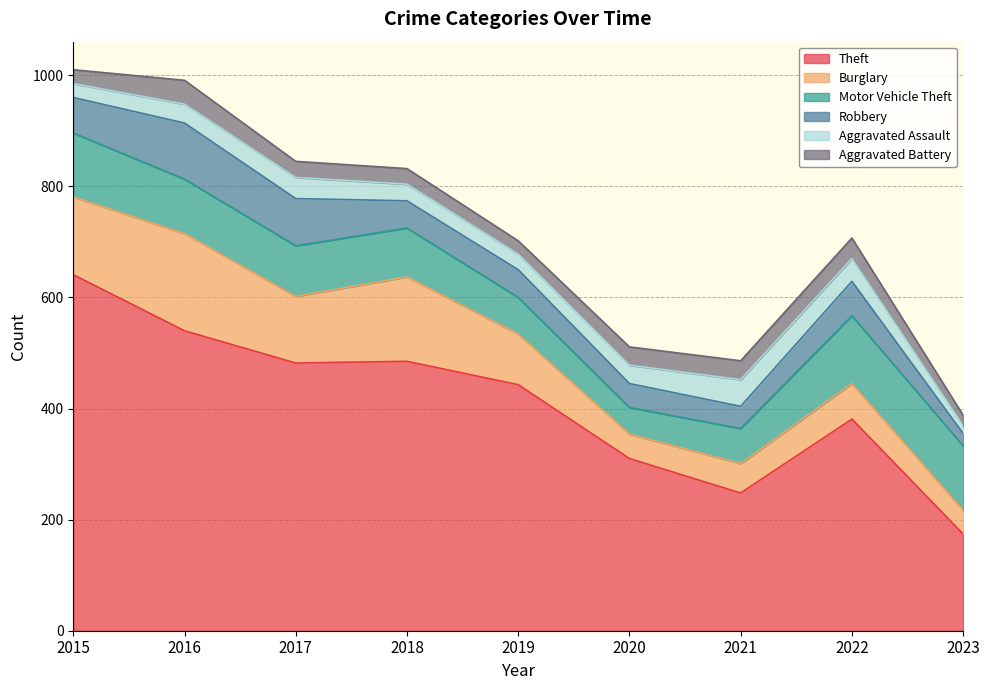

Rank the series at 2017 from lowest to highest value.

Aggravated Battery, Aggravated Assault, Robbery, Motor Vehicle Theft, Burglary, Theft